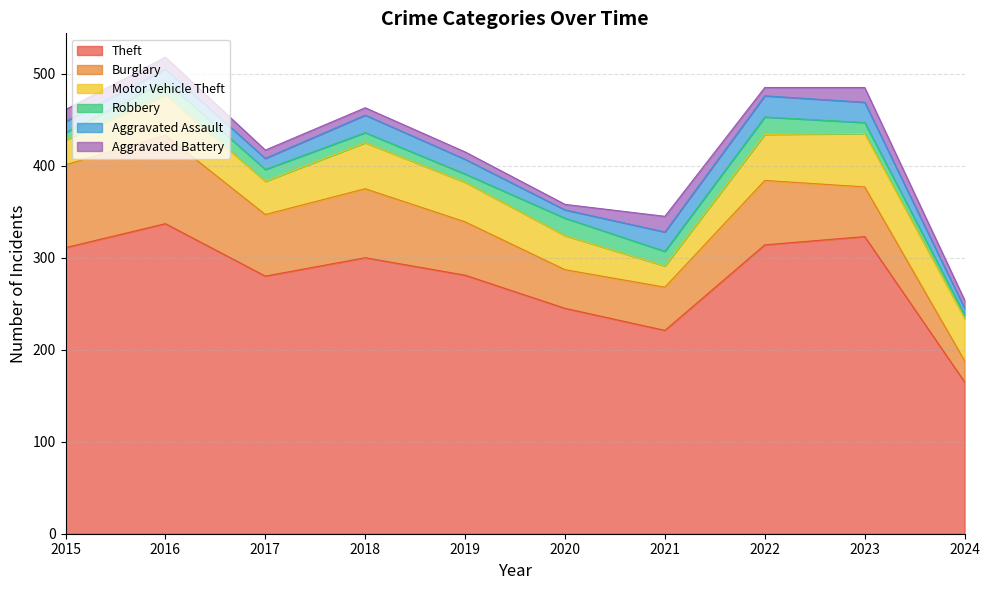

How many values in the Burglary series exceed 67?

4